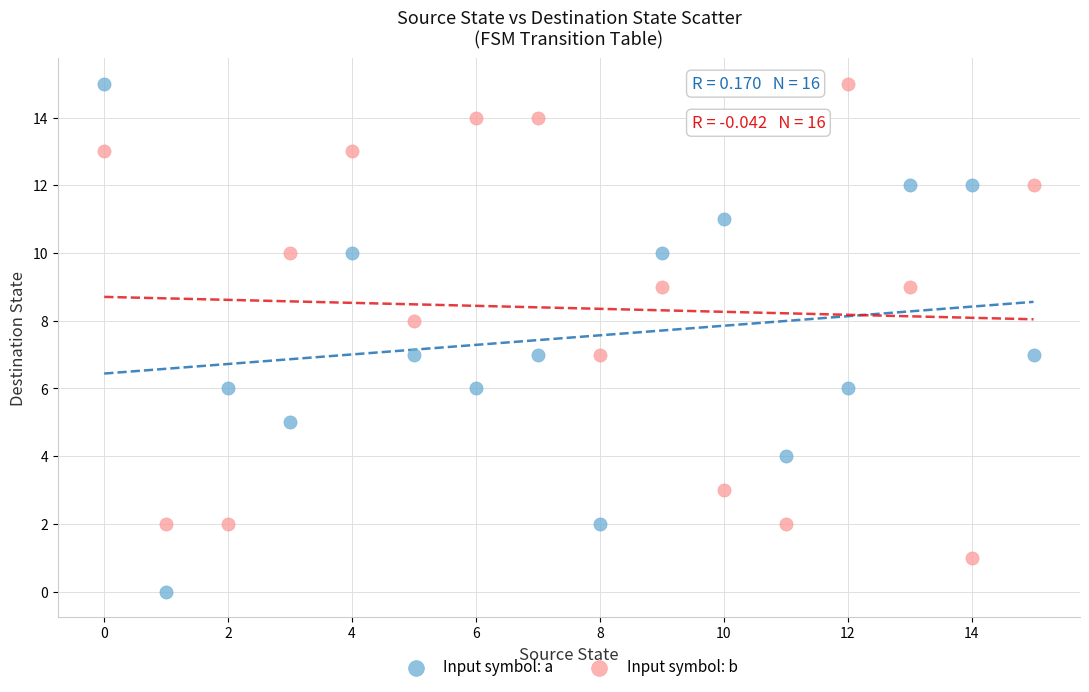

Which series has the widest spread of Y values?

Input symbol: a